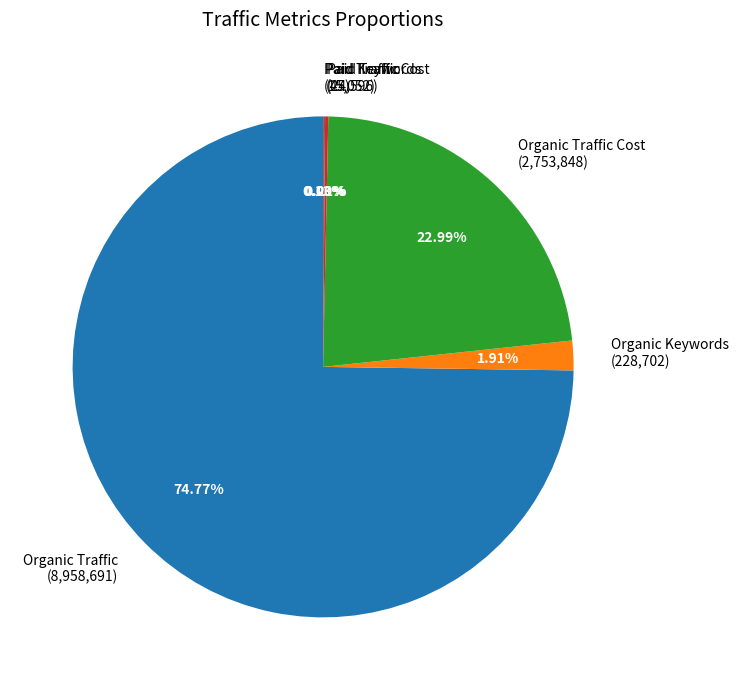

Does any single category account for the majority?

Yes